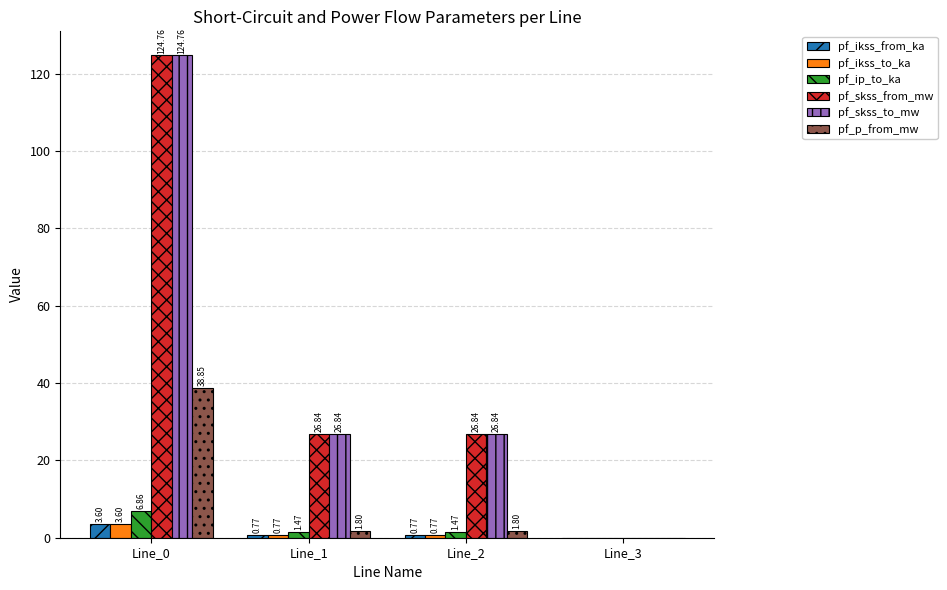

What is the sum of the pf_skss_from_mw values at Line_2 and Line_0?

151.6